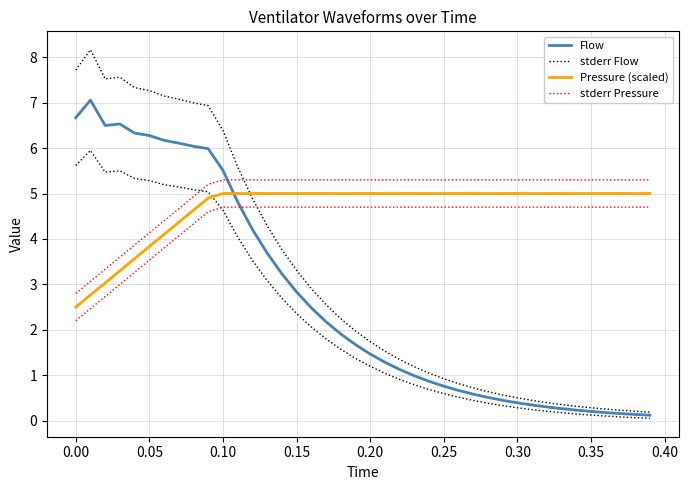

True or false: stderr Flow has more than 1 points higher than both neighbors.

True